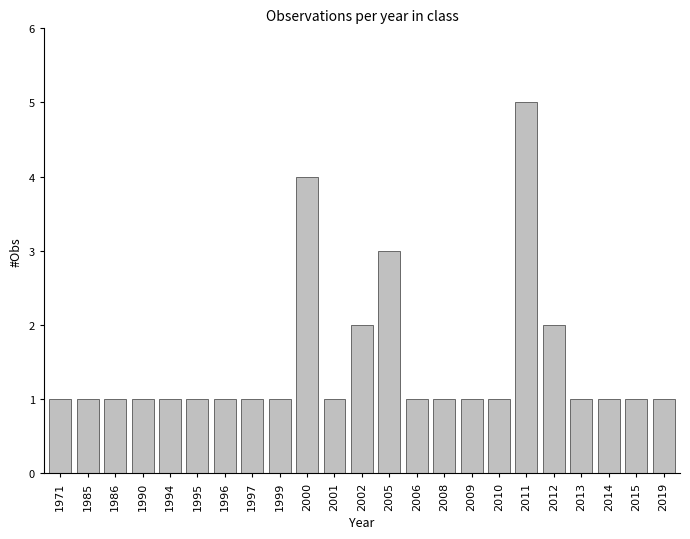

What is the minimum value shown in the chart?

1